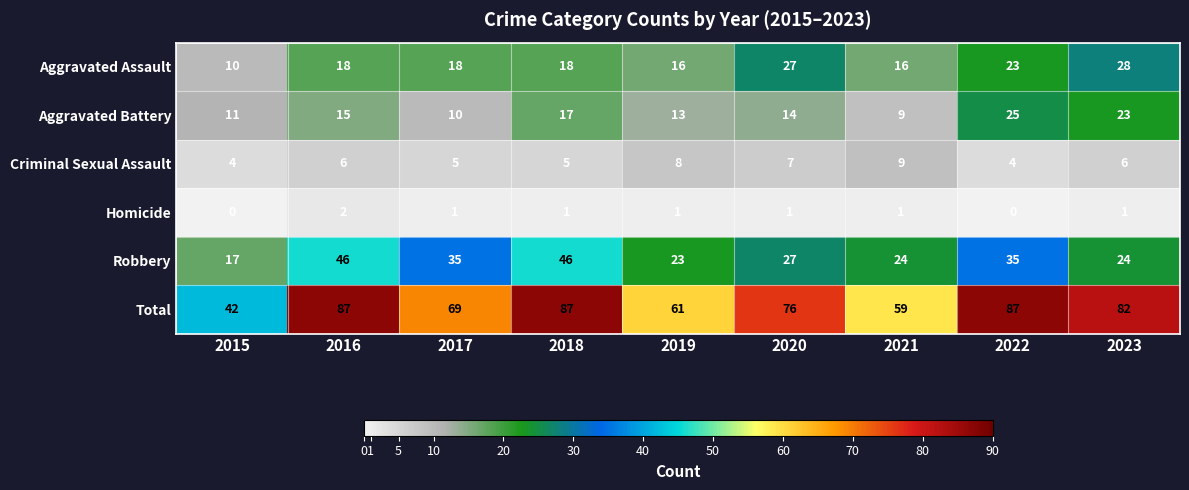

Which series has the widest spread of values?

Total